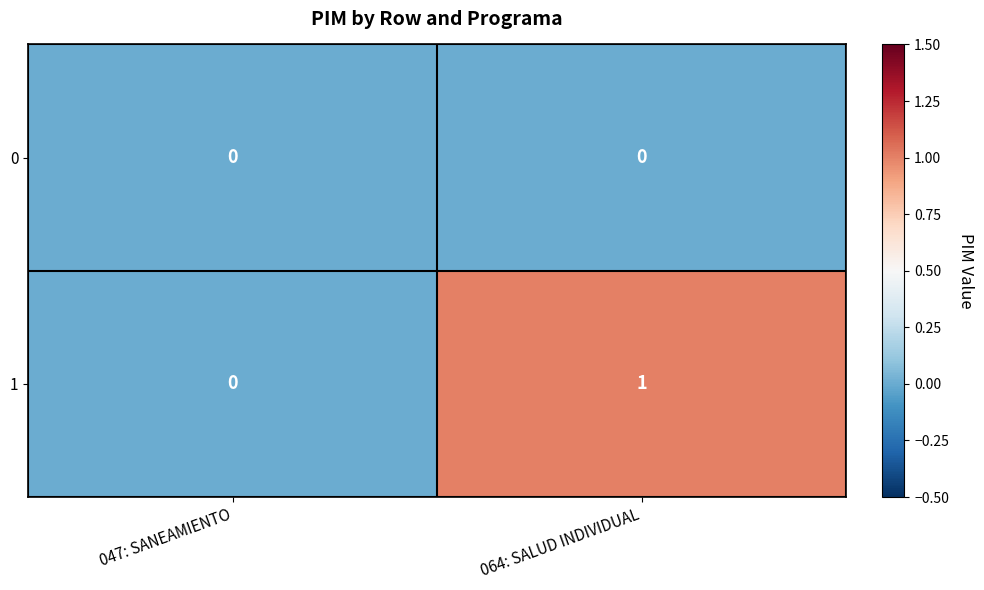

Is the value of 0 at 064: SALUD INDIVIDUAL greater than the value of 1 at 064: SALUD INDIVIDUAL?

No